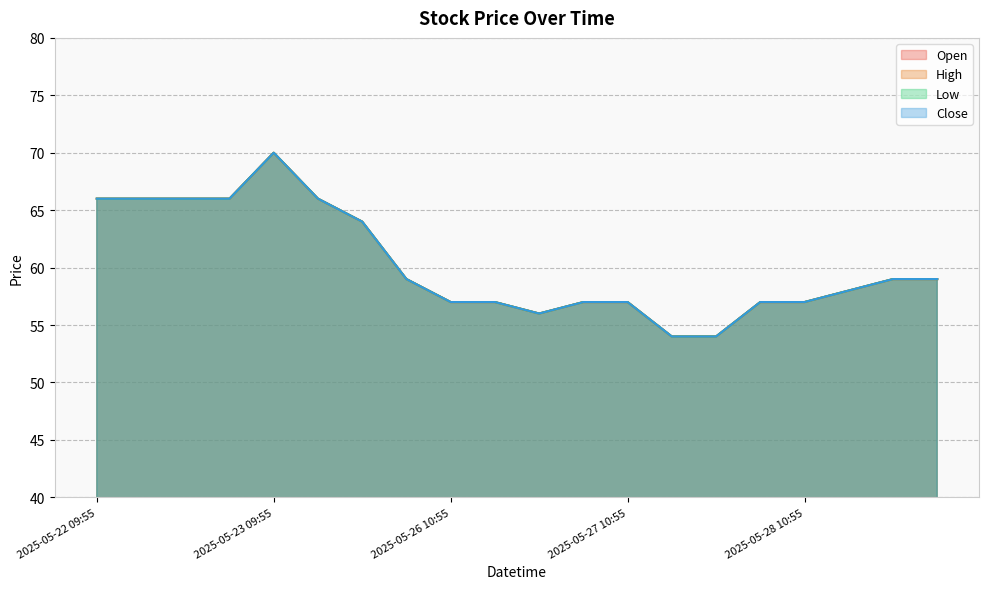

Reading left to right, what are all the values shown in this chart?

Open: 66	66	66	66	70	66	64	59	57	57	56	57	57	54	54	57	57	58	59	59
High: 66	66	66	66	70	66	64	59	57	57	56	57	57	54	54	57	57	58	59	59
Low: 66	66	66	66	70	66	64	59	57	57	56	57	57	54	54	57	57	58	59	59
Close: 66	66	66	66	70	66	64	59	57	57	56	57	57	54	54	57	57	58	59	59